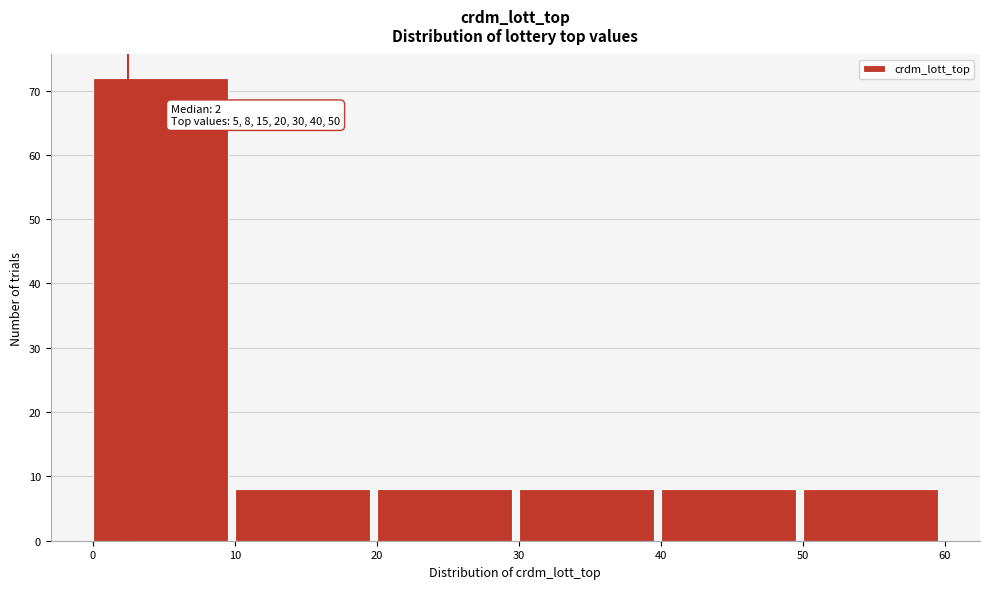

Over which range of the x-axis is the bar tallest?

0 to 10